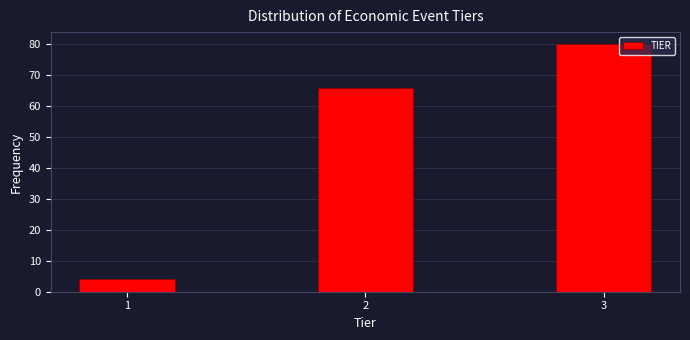

Reading left to right, what are all the values shown in this chart?

4	66	80